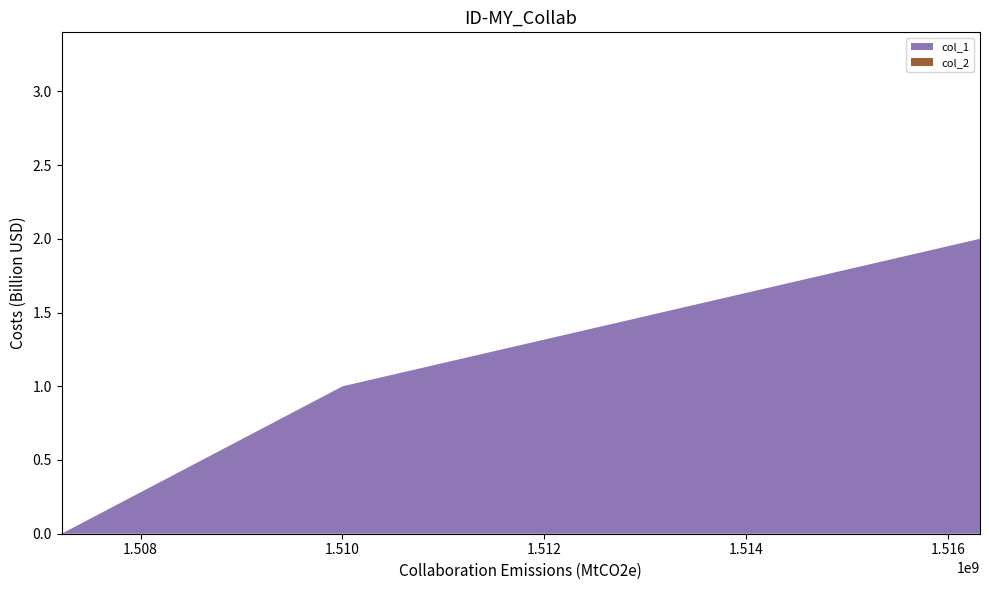

Reading right to left, extract all data points from this chart.

col_1: 1516316859=2	1510002536=1	1507217695=0
col_2: 1516316859=0	1510002536=0	1507217695=0